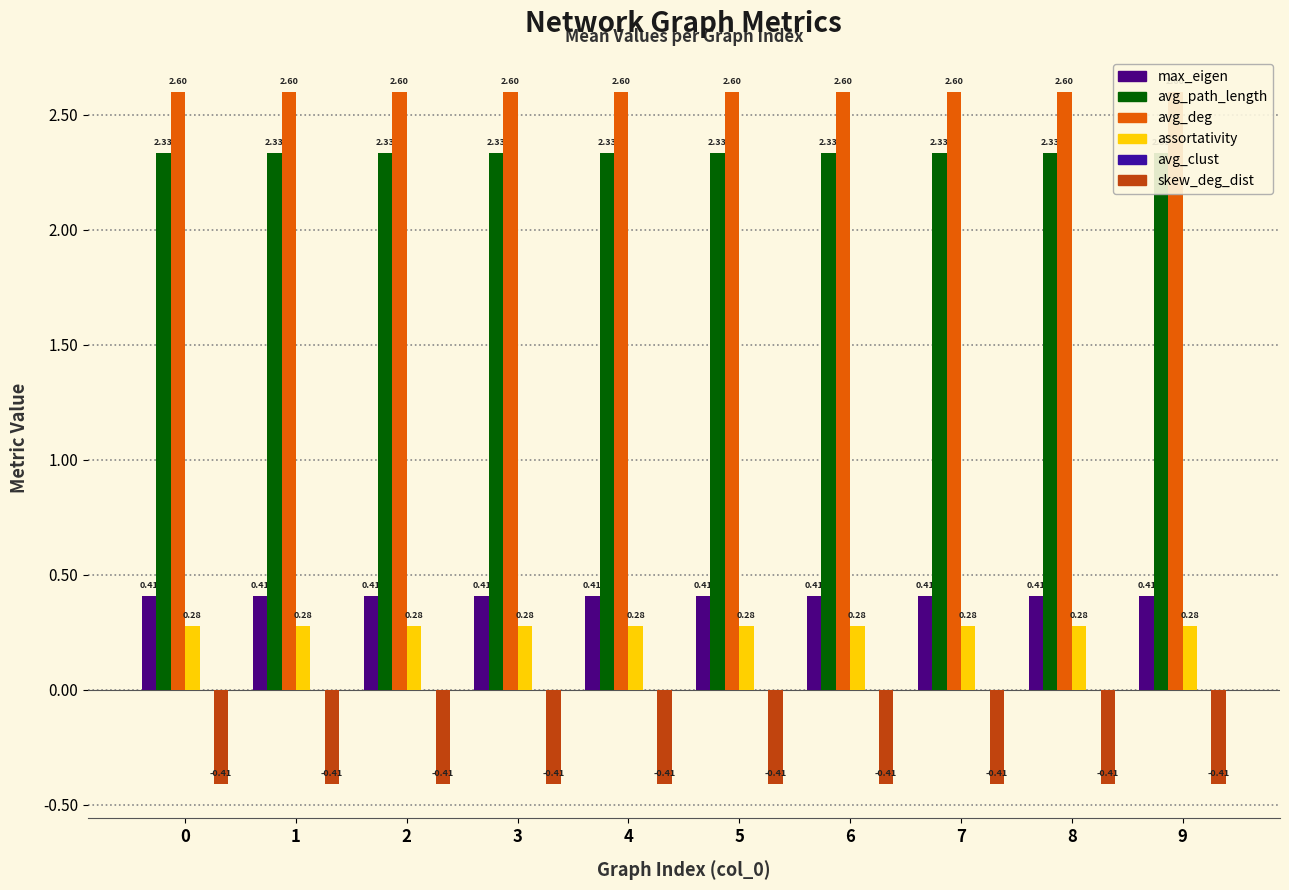

Which series has the widest spread of values?

max_eigen